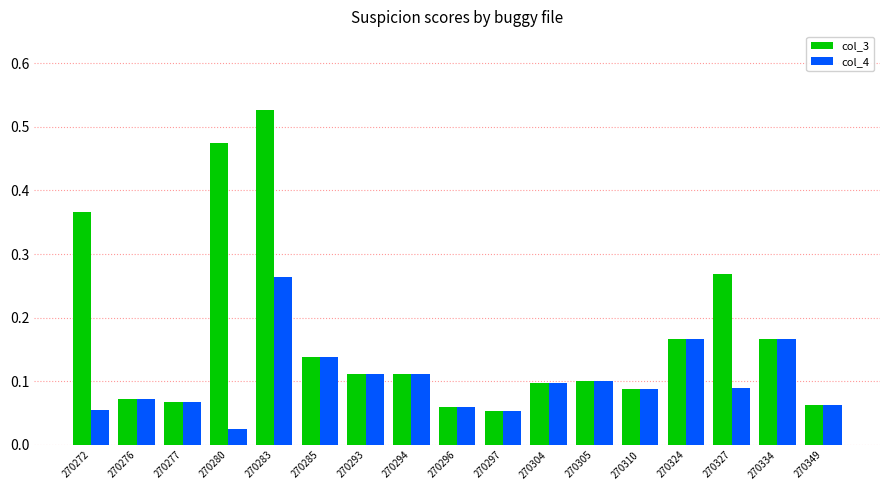

Is the value of col_4 at 270349 greater than the value of col_3 at 270310?

No